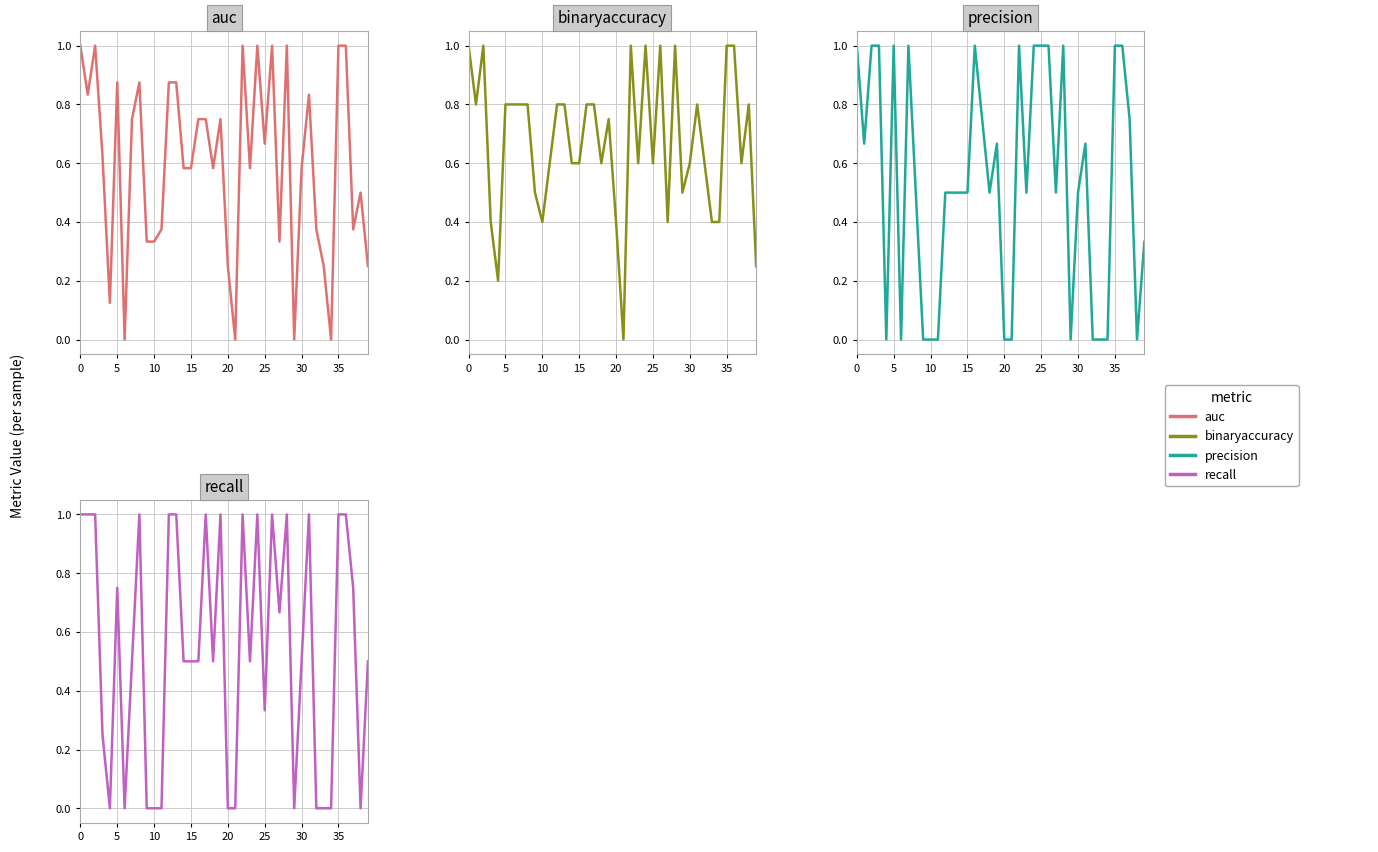

Count the auc values in the range 0 to 1.

40